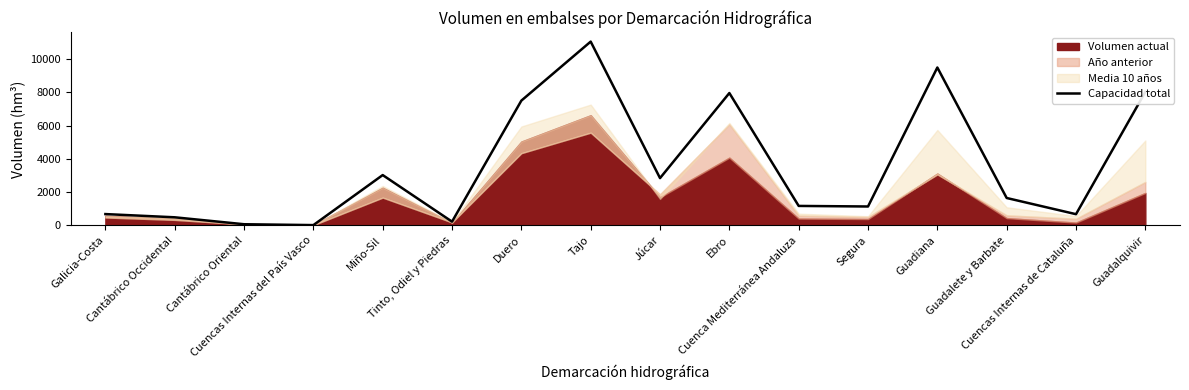

What is the greatest value displayed?

11056